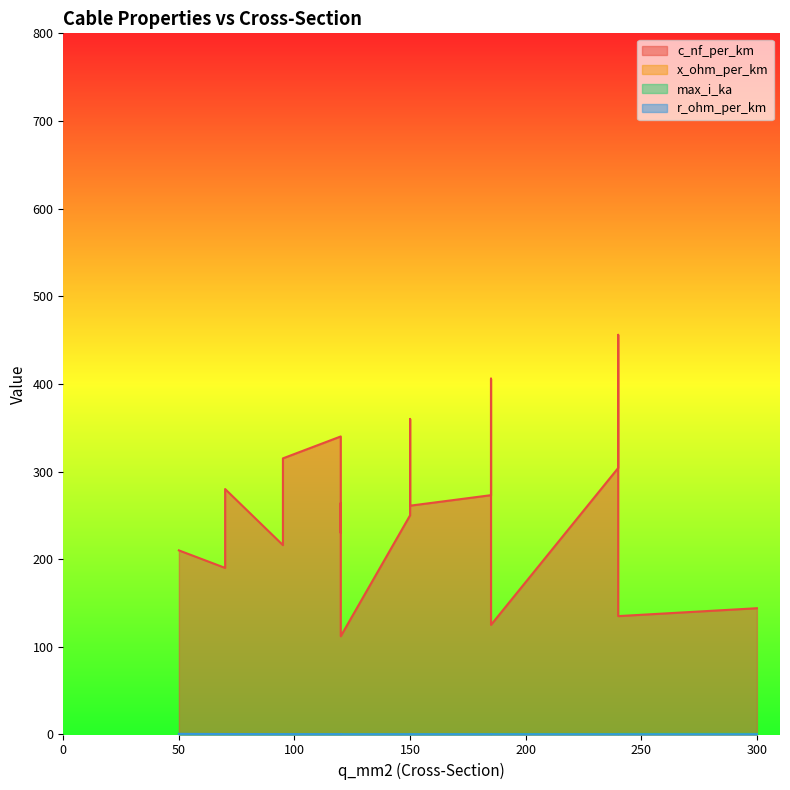

What are all the series names shown in the legend?

c_nf_per_km, x_ohm_per_km, max_i_ka, r_ohm_per_km